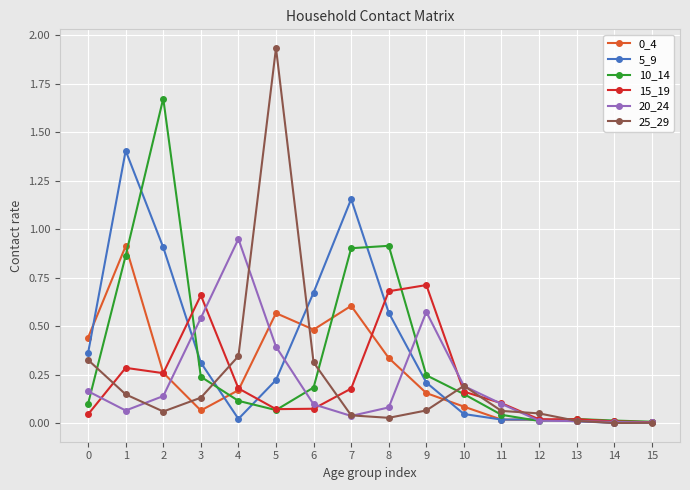

How many lines are shown in the chart?

6